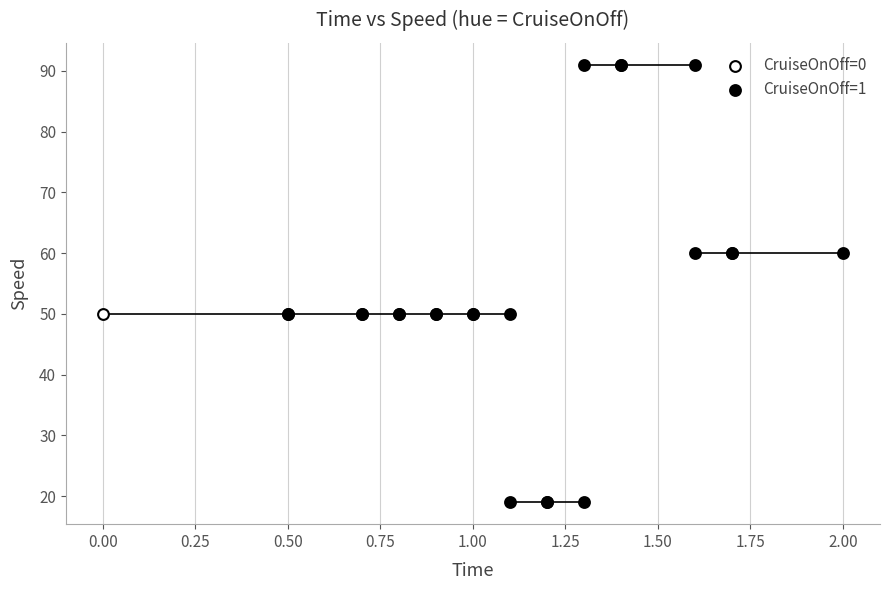

Which series reaches the minimum Y coordinate?

CruiseOnOff=1